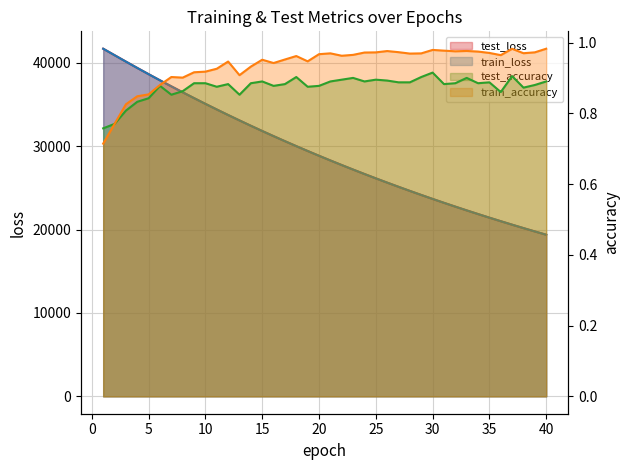

Is it true that train_loss equals 38138.4 at 25?

False